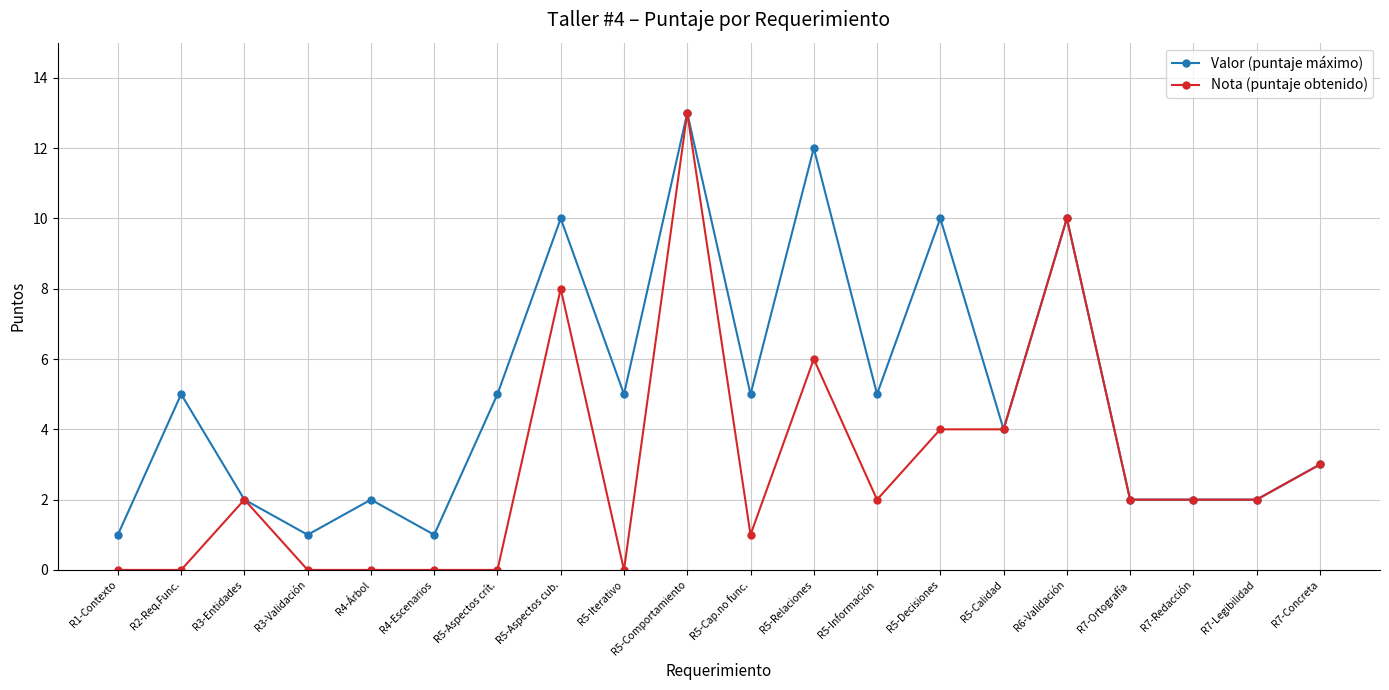

List the series in order of their overall mean, lowest first.

Nota (puntaje obtenido), Valor (puntaje máximo)